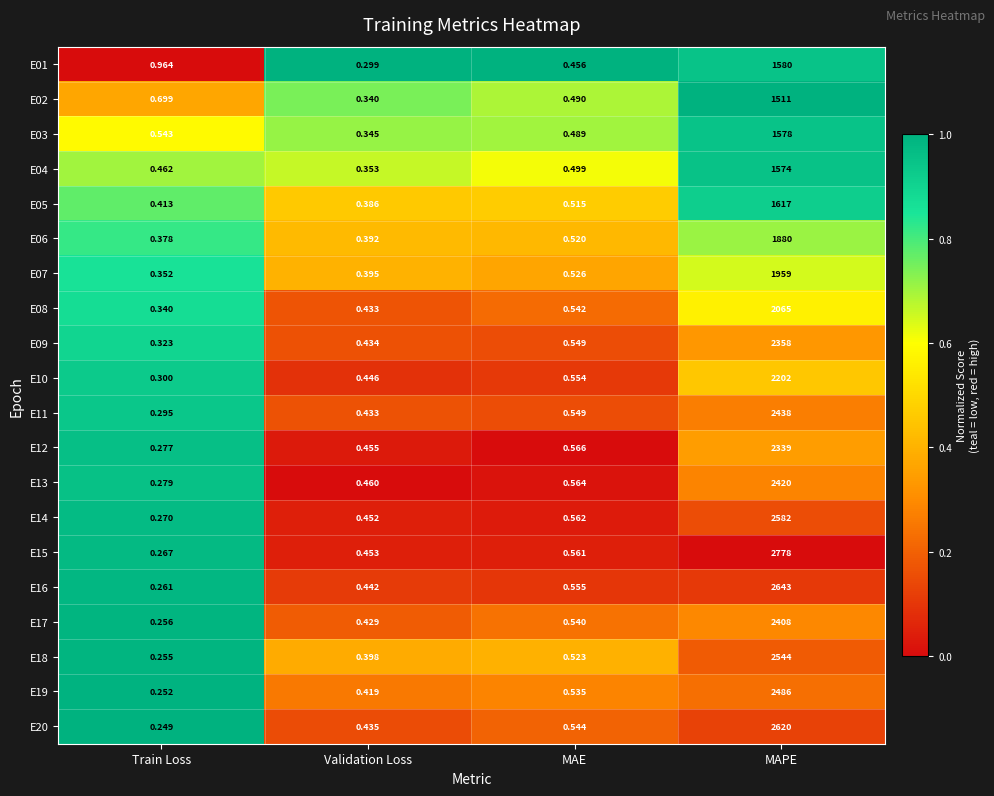

How many distinct data groups are displayed?

20